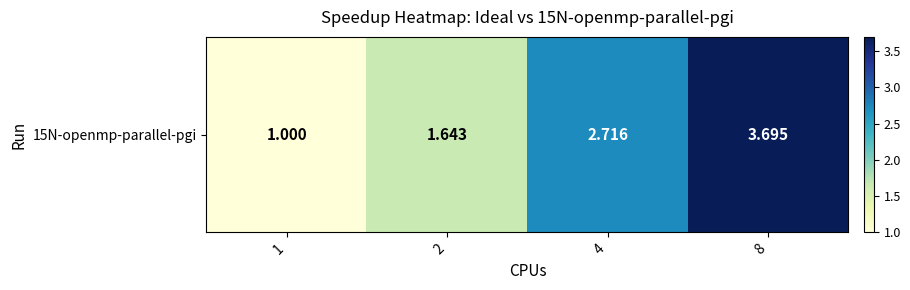

Which label corresponds to the smallest value in the chart?

1